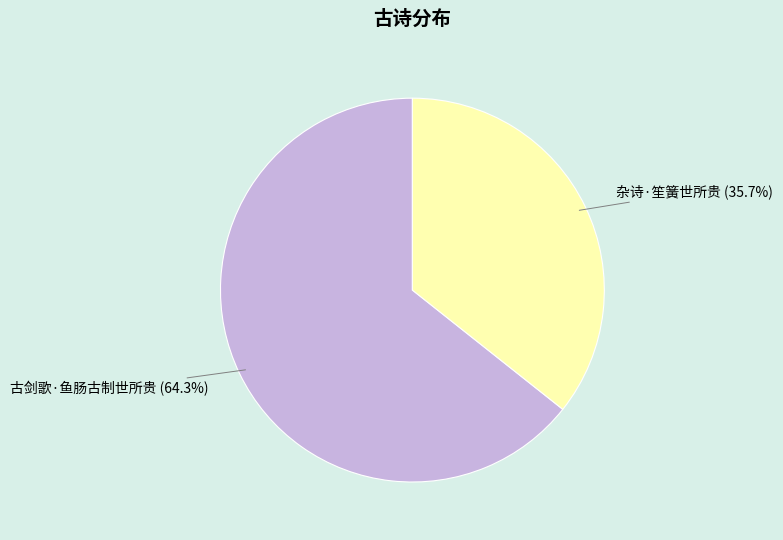

Rank the categories by value from highest to lowest.

古剑歌·鱼肠古制世所贵, 杂诗·笙簧世所贵